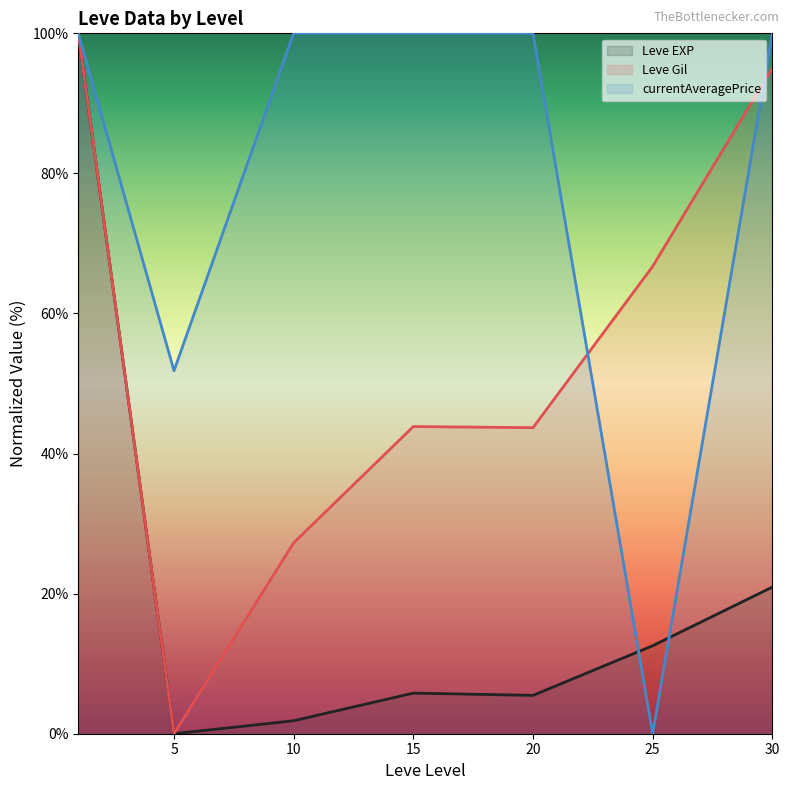

What is the spread (max minus min) of values at 30?

79.1